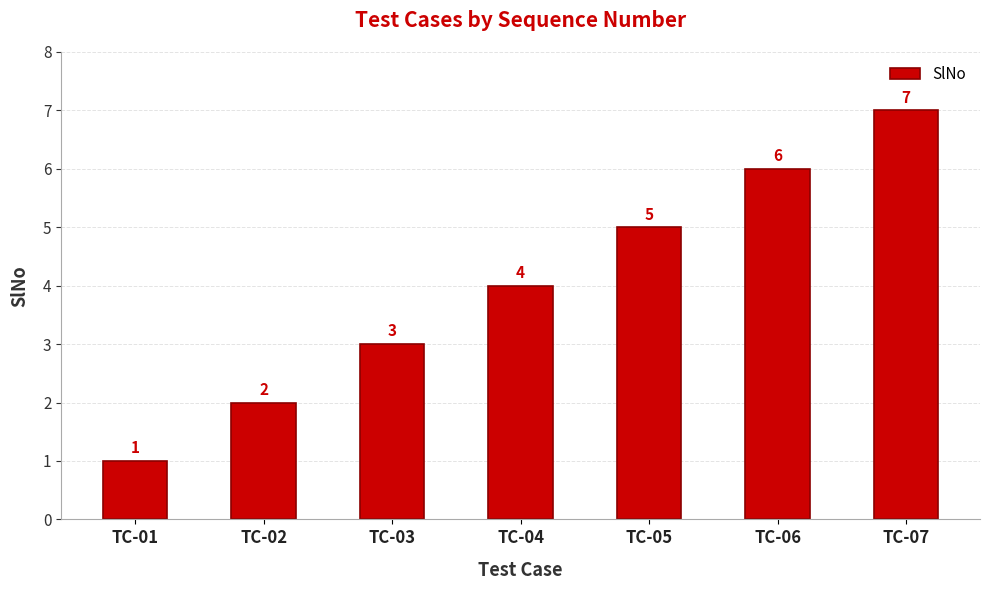

Does the chart contain any negative values?

No